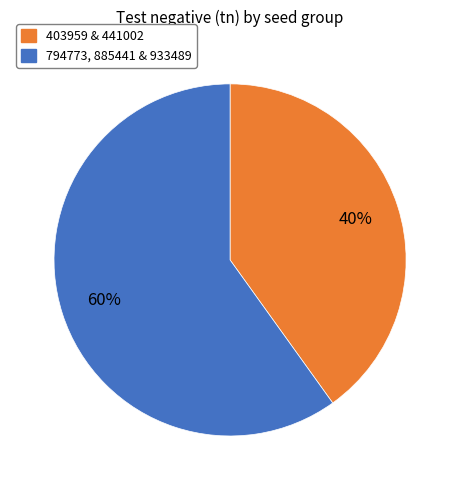

To the nearest percent, what is the difference between the largest and smallest slice percentages?

20%